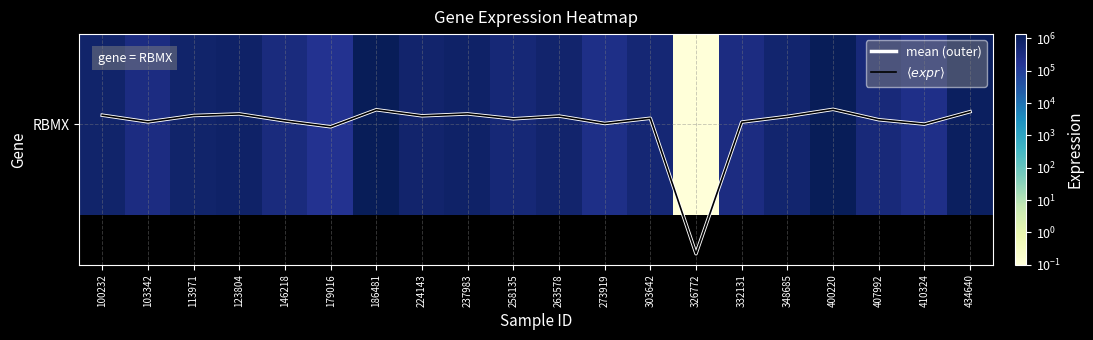

The mean (outer) series shows 0.1 at 303642. True or false?

False